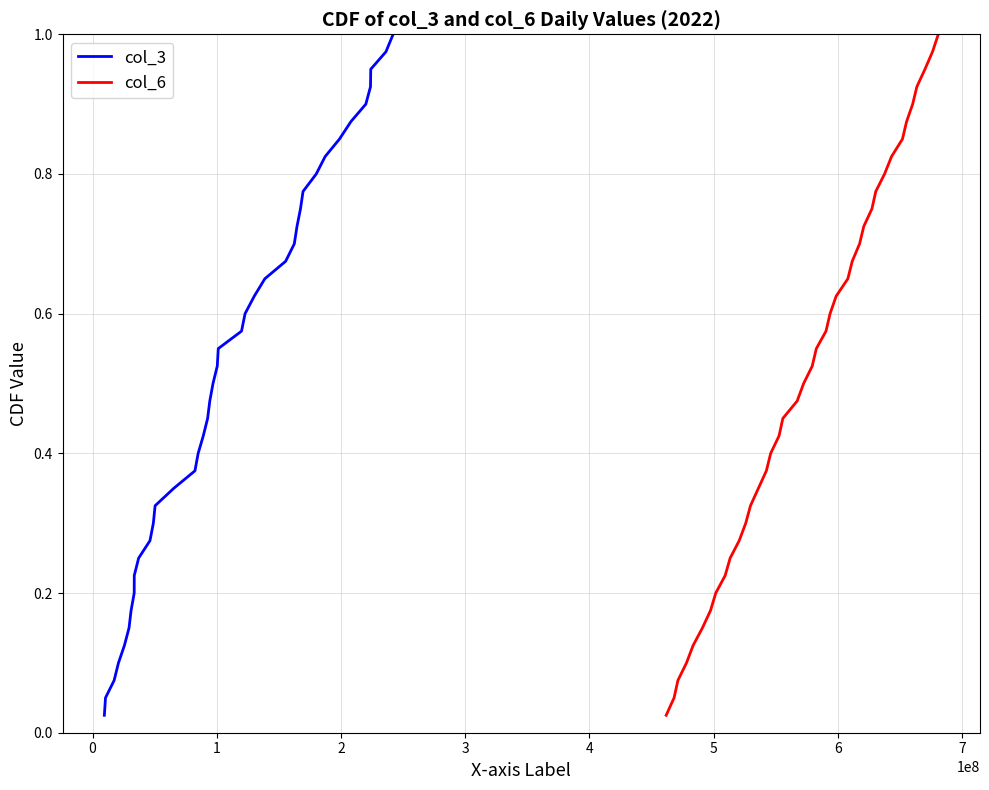

True or false: col_3 and col_6 intersect in this chart.

False